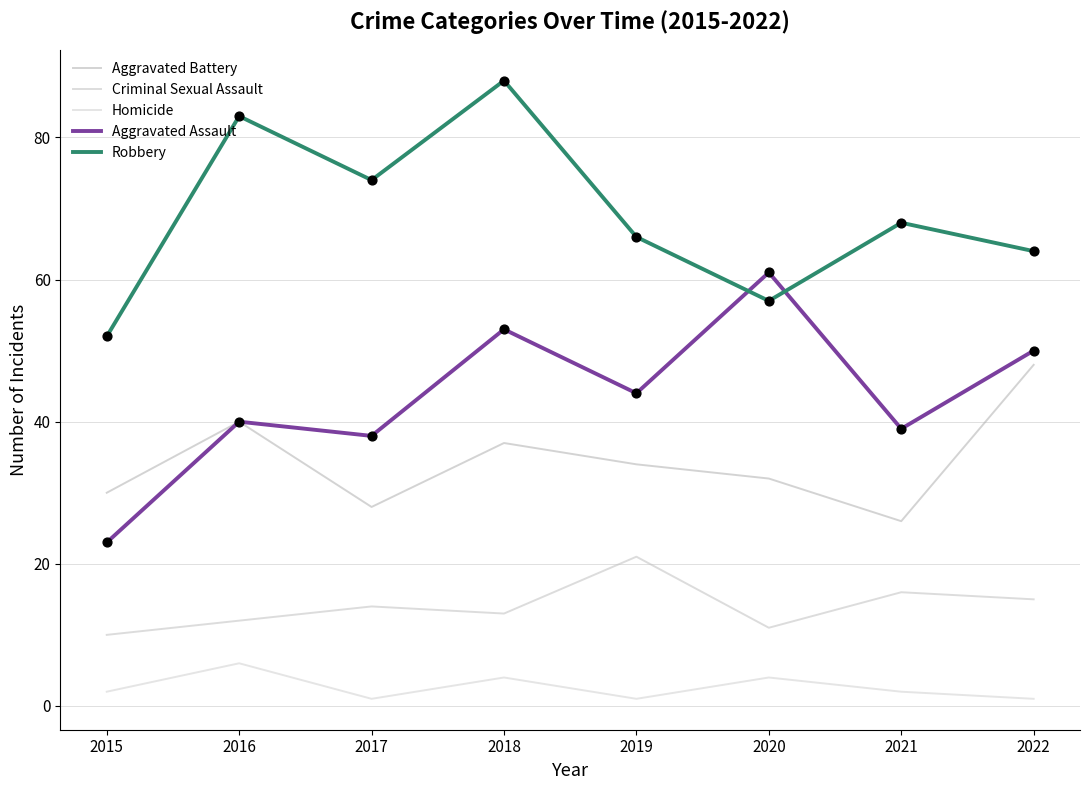

What are all the series names shown in the legend?

Aggravated Battery, Criminal Sexual Assault, Homicide, Aggravated Assault, Robbery